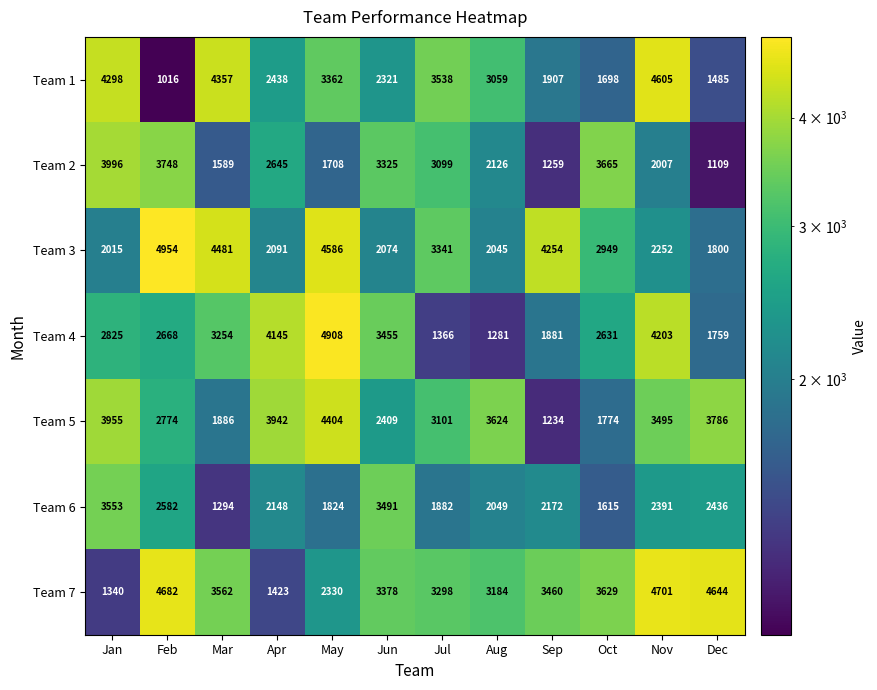

Rank the series by their maximum value, from highest to lowest.

Team 3, Team 4, Team 7, Team 1, Team 5, Team 2, Team 6